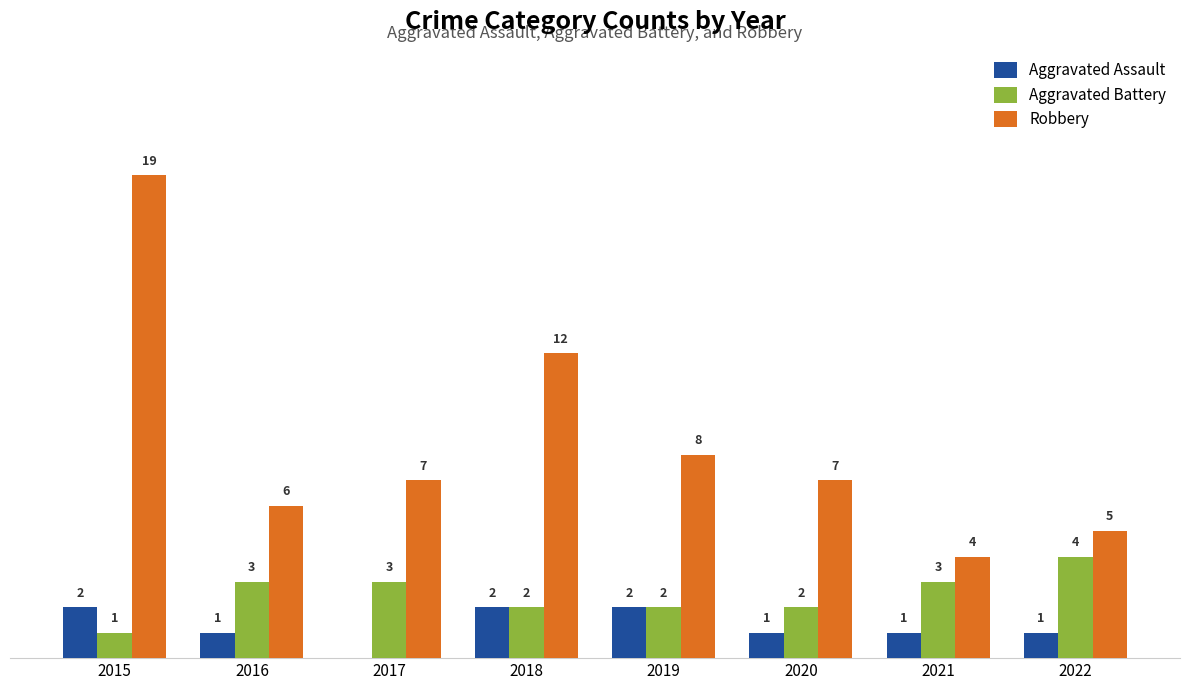

Which series changed the most between 2018 and 2022?

Robbery